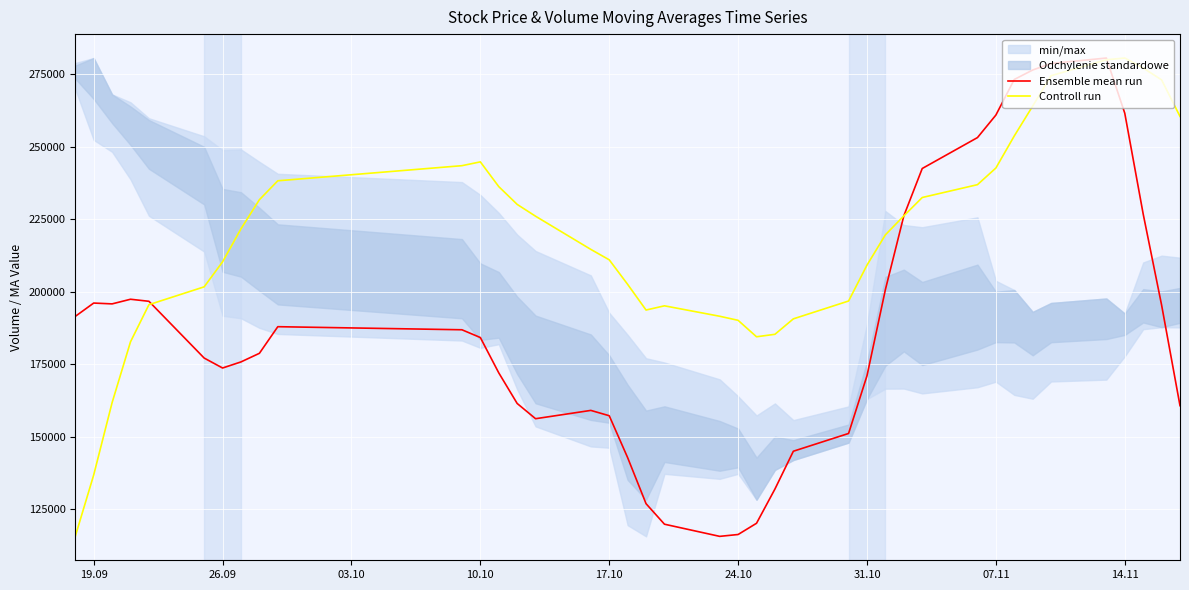

True or false: Ensemble mean run and Controll run intersect in this chart.

True